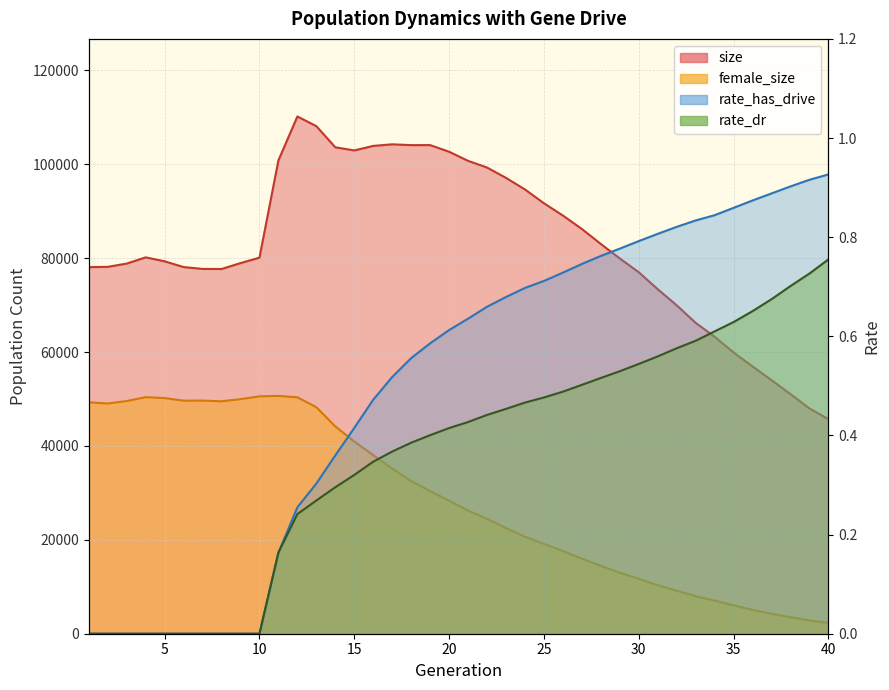

What is the sum of the rate_dr values at 27 and 35?

1.1